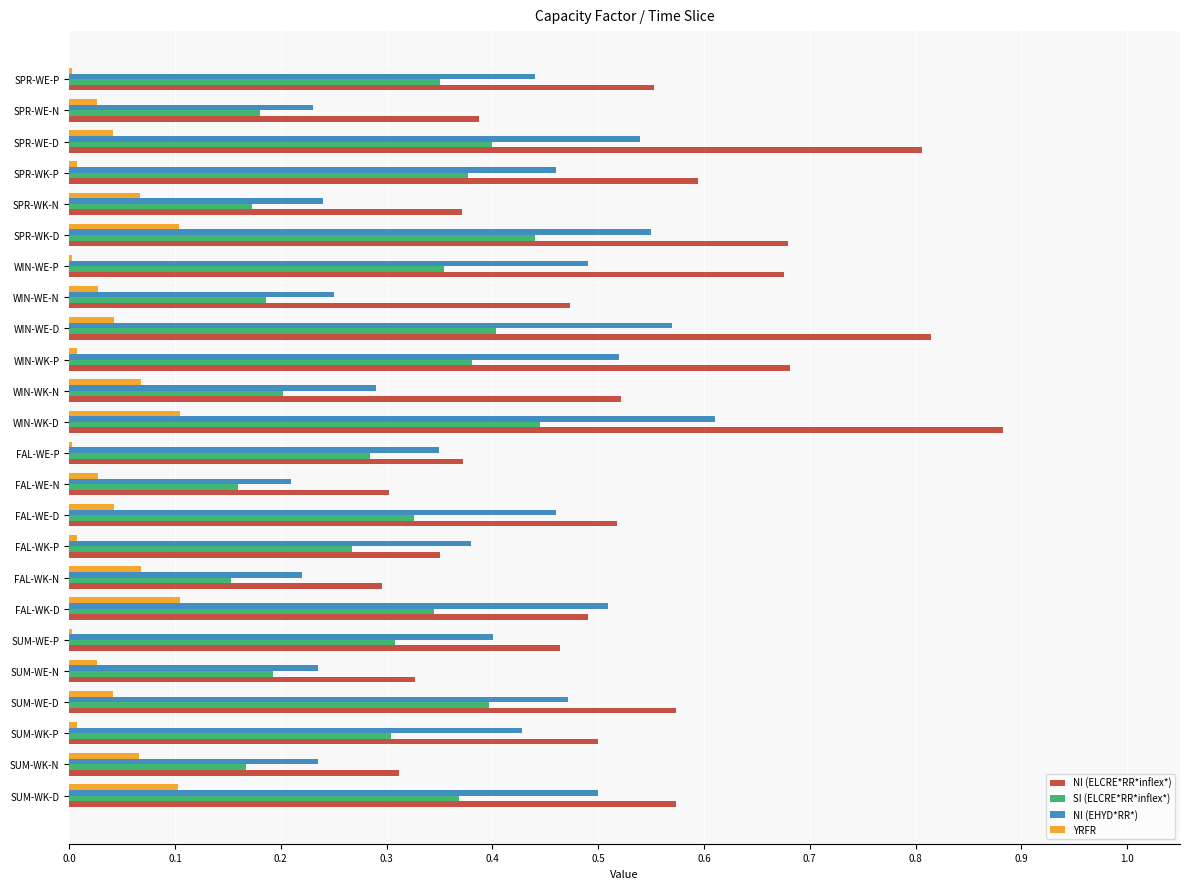

Between FAL-WE-N and WIN-WK-N, which series saw the biggest shift?

NI (ELCRE*RR*inflex*)